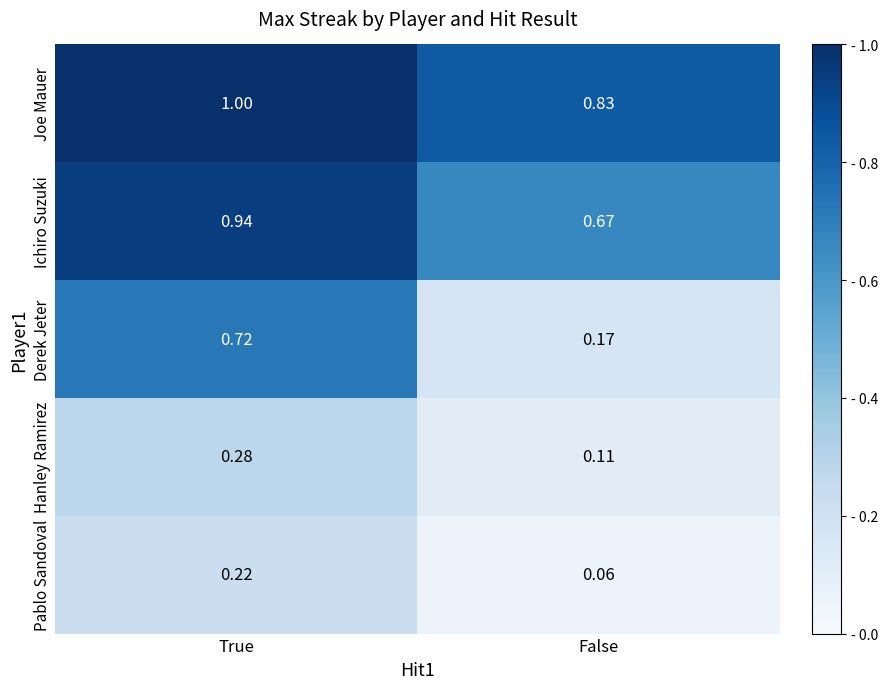

At which label is Derek Jeter closest to 0?

False